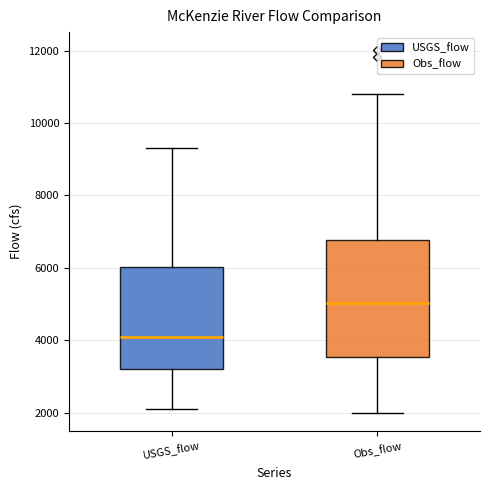

Reading left to right, read every box against the y-axis: the position of its median line, the range the box covers, and the ends of its whiskers. The values are not printed on the chart, so give them approximately, as read against the axis.

USGS_flow: median 4000, box 3200 to 6000, whiskers 2000 to 9400
Obs_flow: median 5000, box 3600 to 6800, whiskers 2000 to 10800